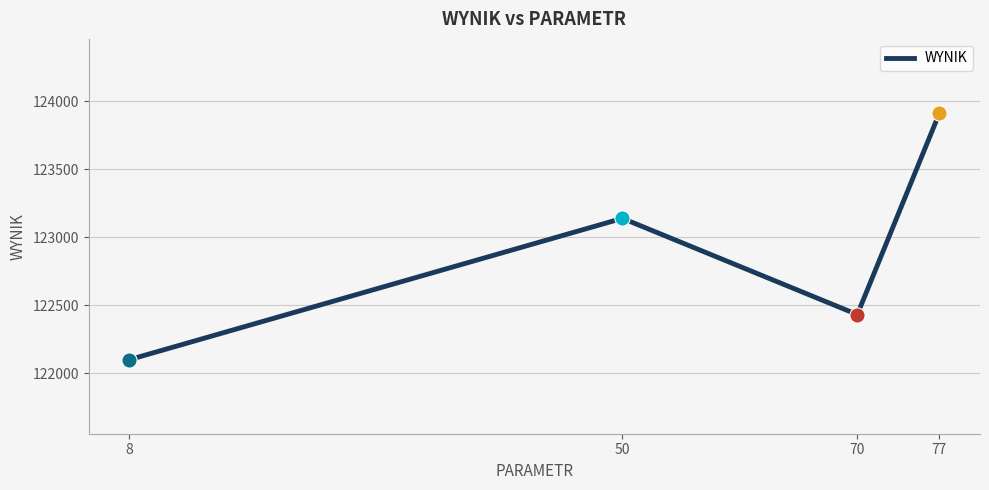

Approximately how many times larger is the value at 8 compared to 70?

1.0